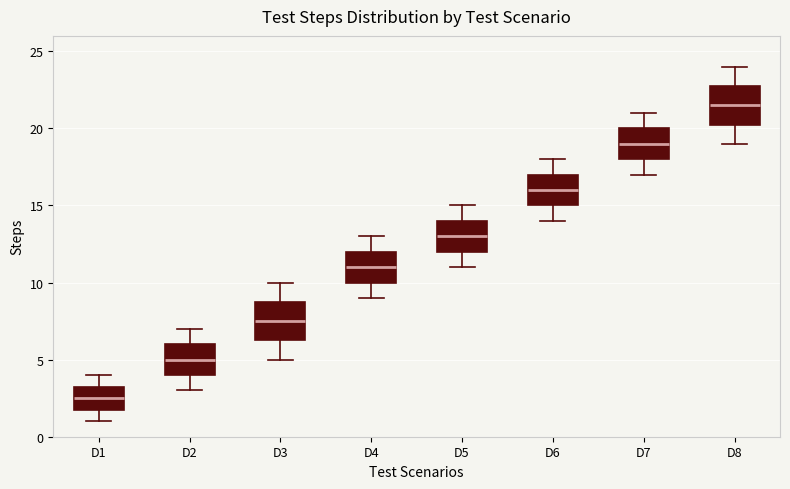

Where is the upper edge of the box for D7 on the y-axis? The values are not printed on the chart, so give them approximately, as read against the axis.

20.0